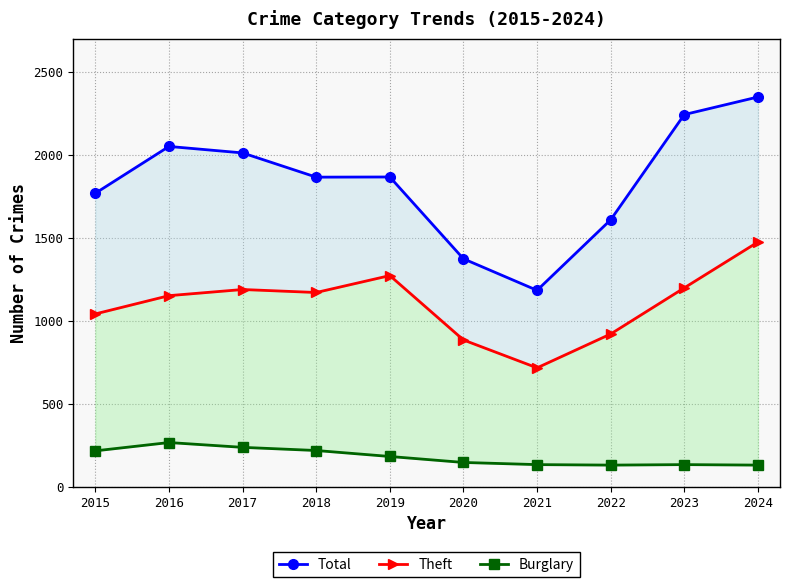

What are all the series names shown in the legend?

Total, Theft, Burglary